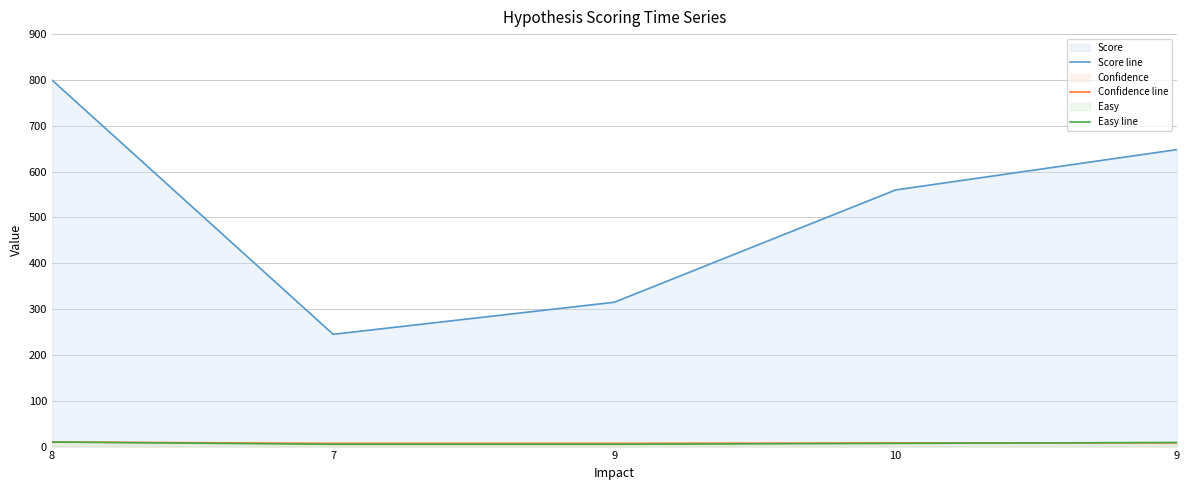

Between which two adjacent categories do Easy line and Confidence line first intersect?

10 and 9